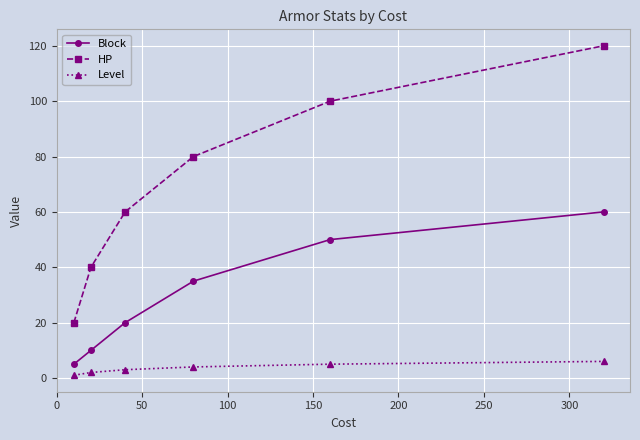

True or false: HP and Block intersect in this chart.

False